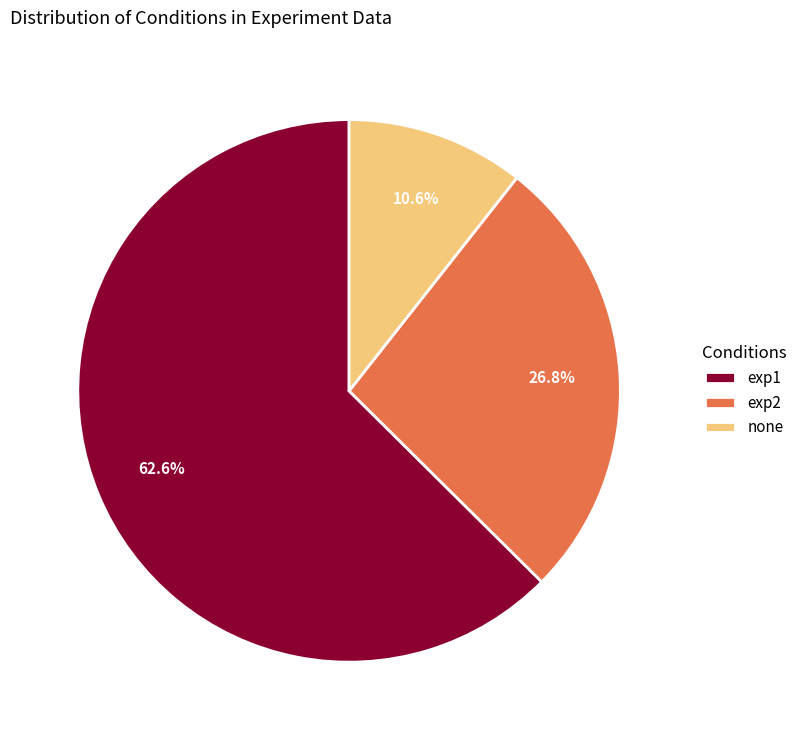

Between exp2 and none, which is larger?

exp2